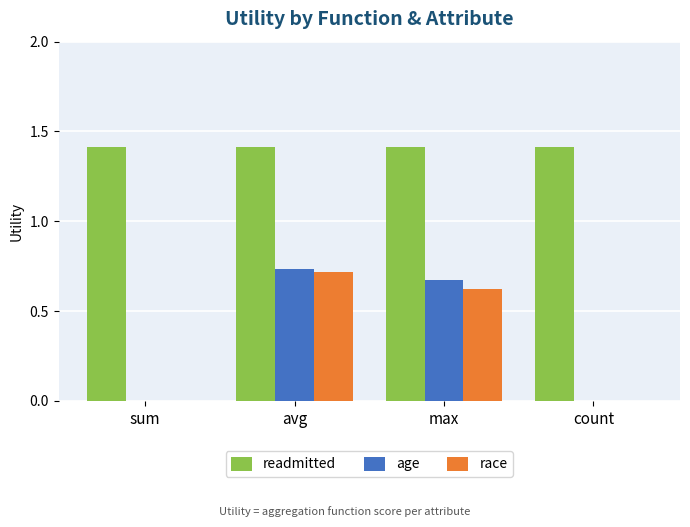

Does the chart contain stacked bars?

No